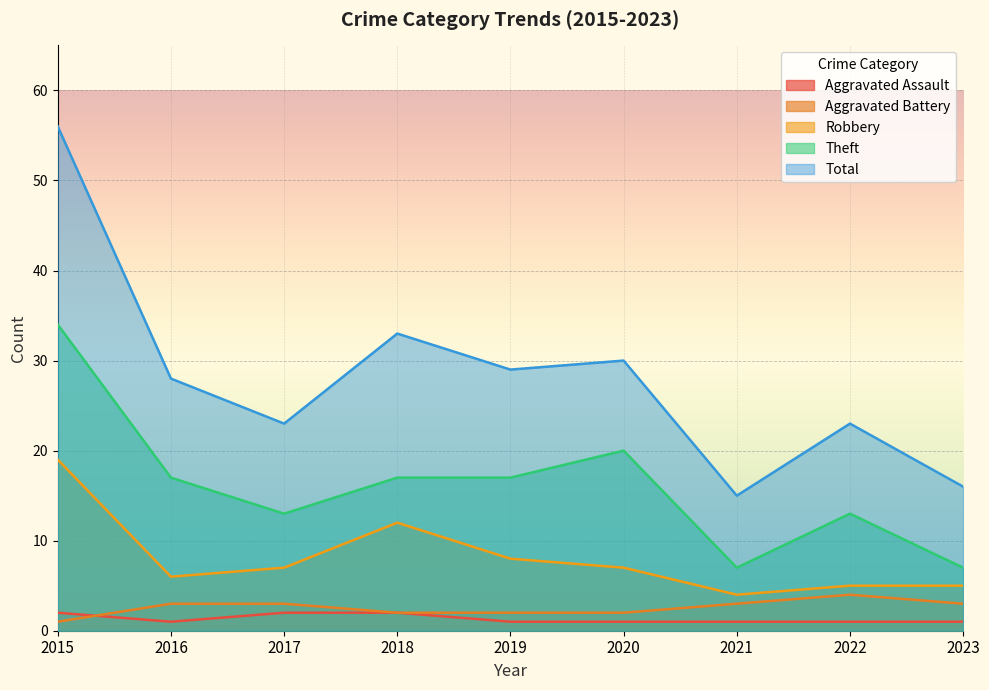

Where does the Theft series first go above 17?

2015